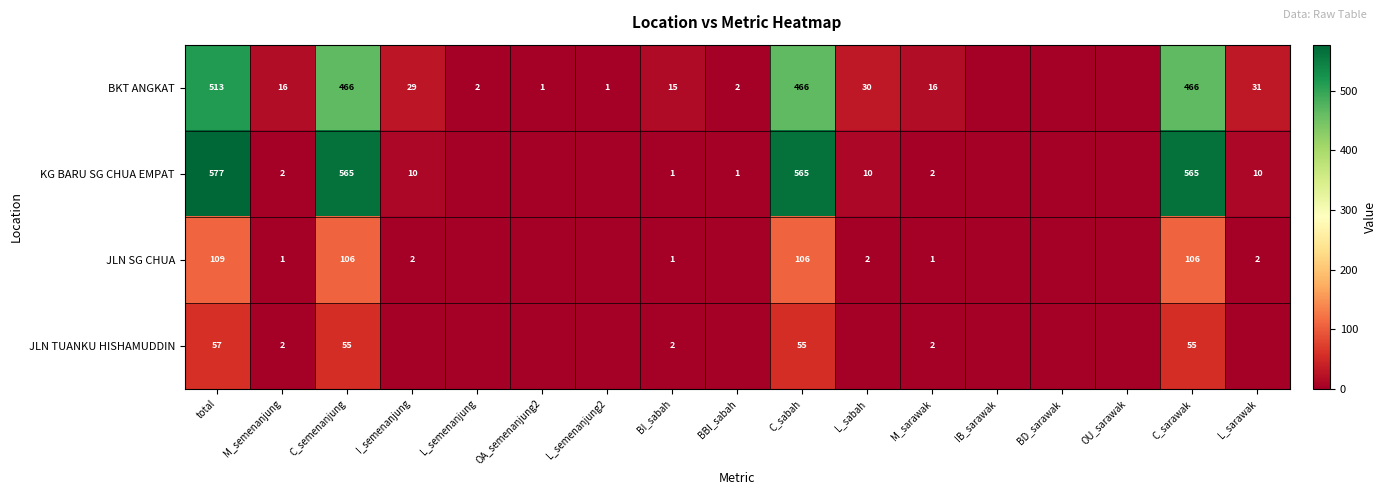

The KG BARU SG CHUA EMPAT series shows 2 at BI_sabah. True or false?

False